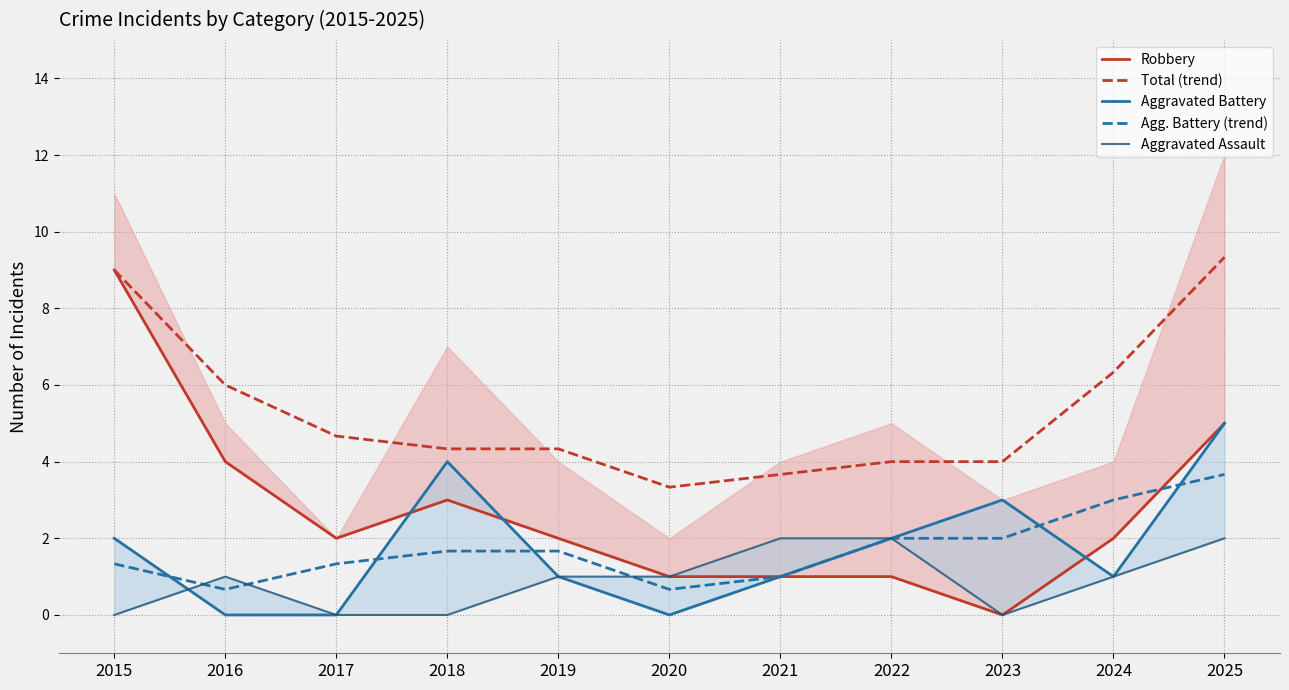

What is the difference between the second highest and second lowest values in the Agg. Battery (trend) series?

2.3